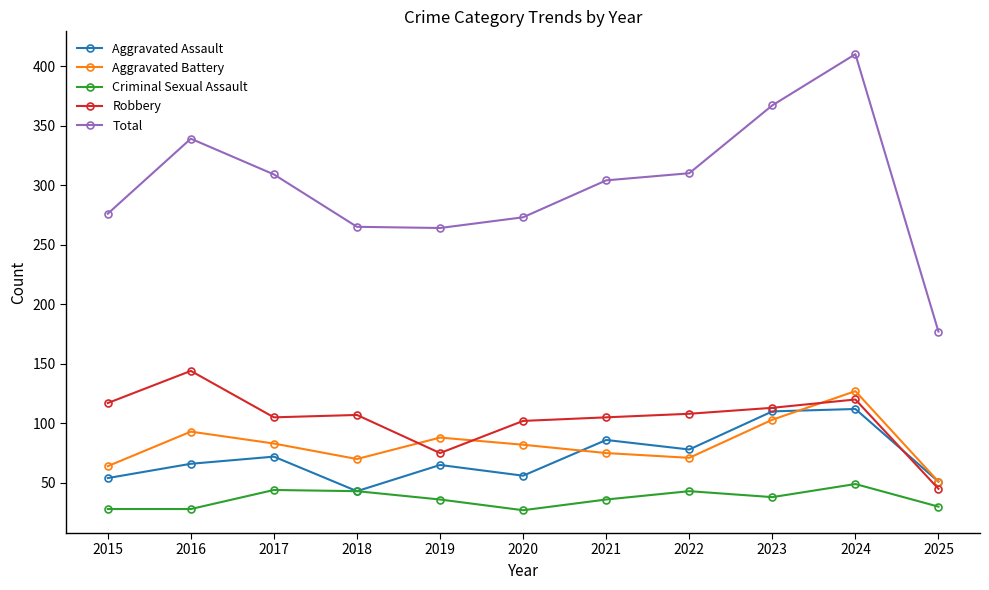

Between 2016 and 2020, which series saw the biggest shift?

Total